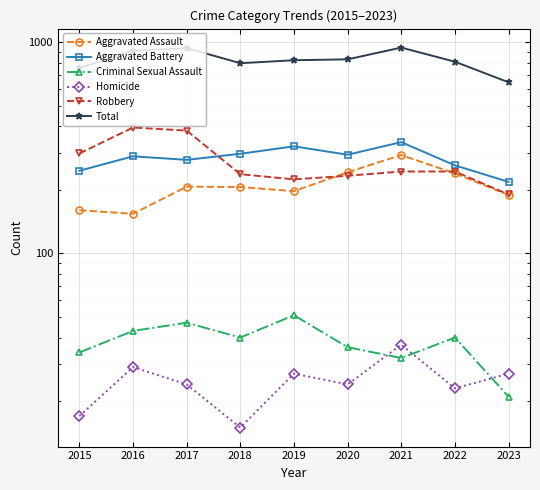

What is the value of the Aggravated Battery point at the 4th from the left?

296